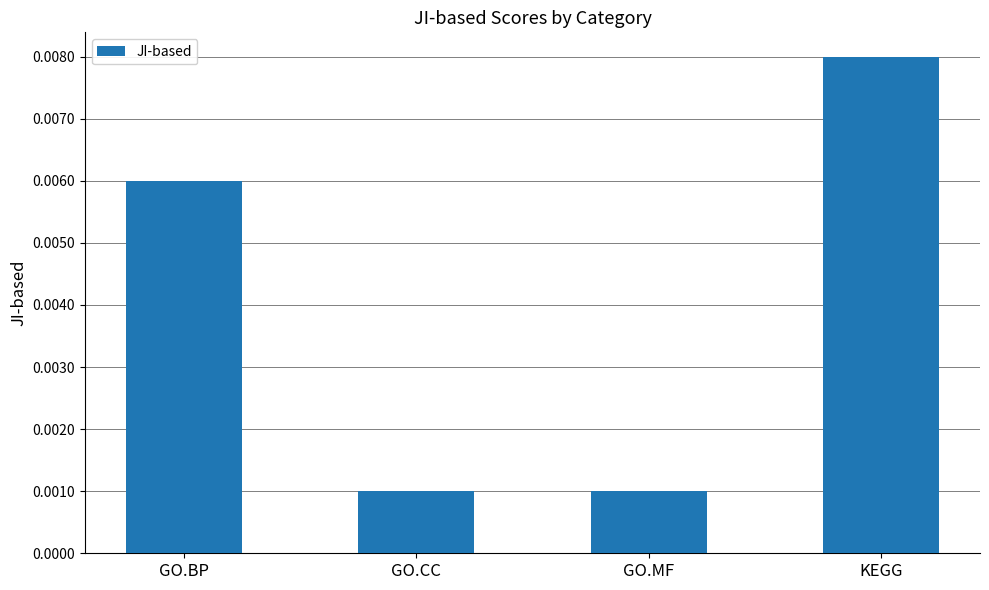

What is the label of the 4th bar from the left?

KEGG